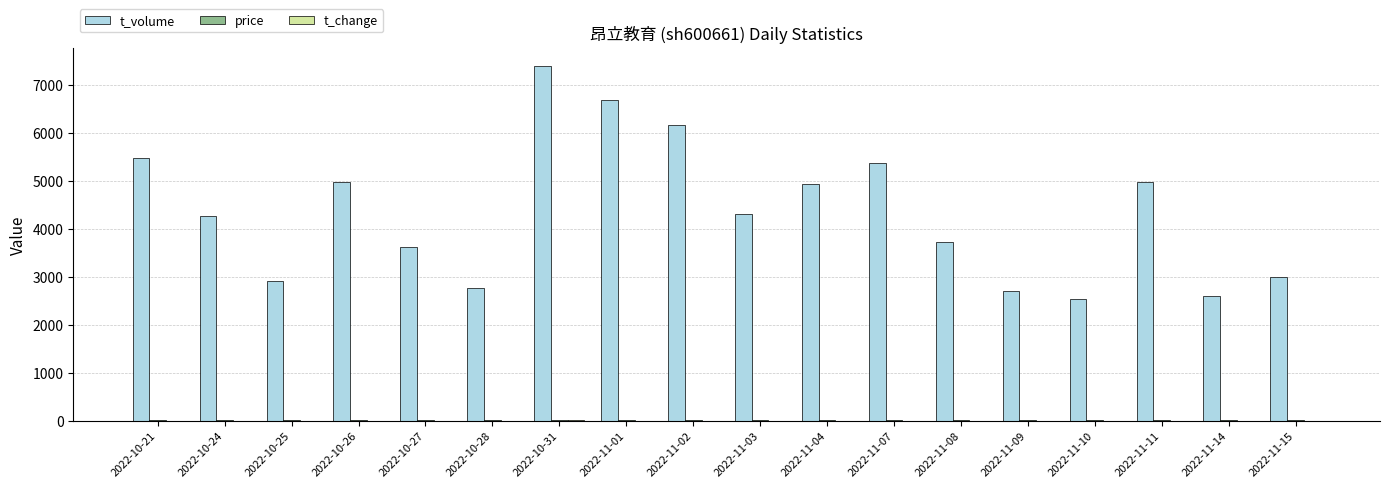

The value of t_volume at 2022-11-08 is 1028.7. True or false?

False